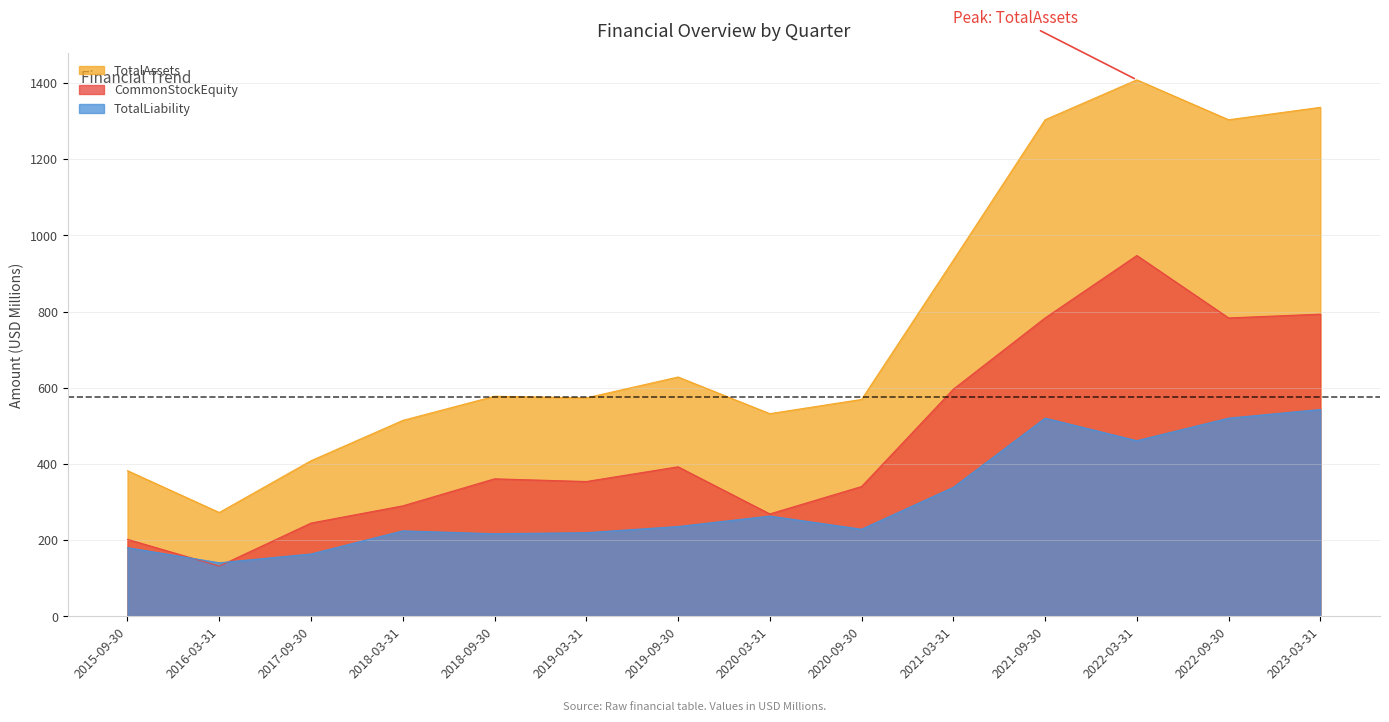

Where is TotalLiability nearest to the value 341?

2021-03-31